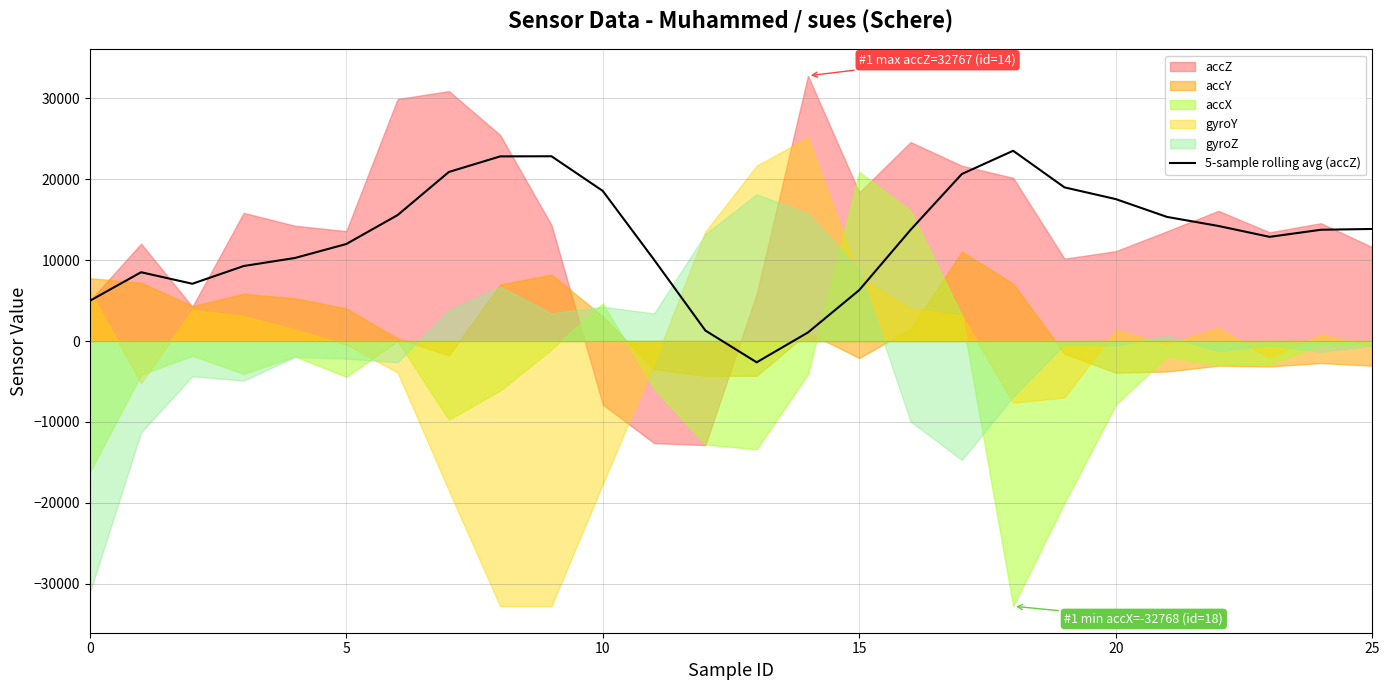

What is the difference between the second highest and minimum values?

25460.0